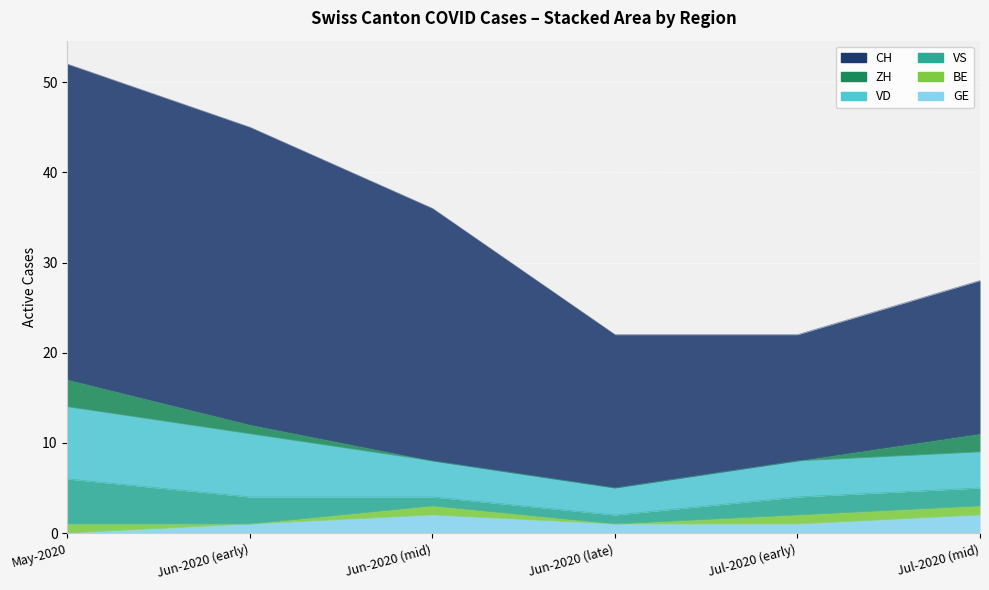

True or false: ZH and CH cross at least once.

False